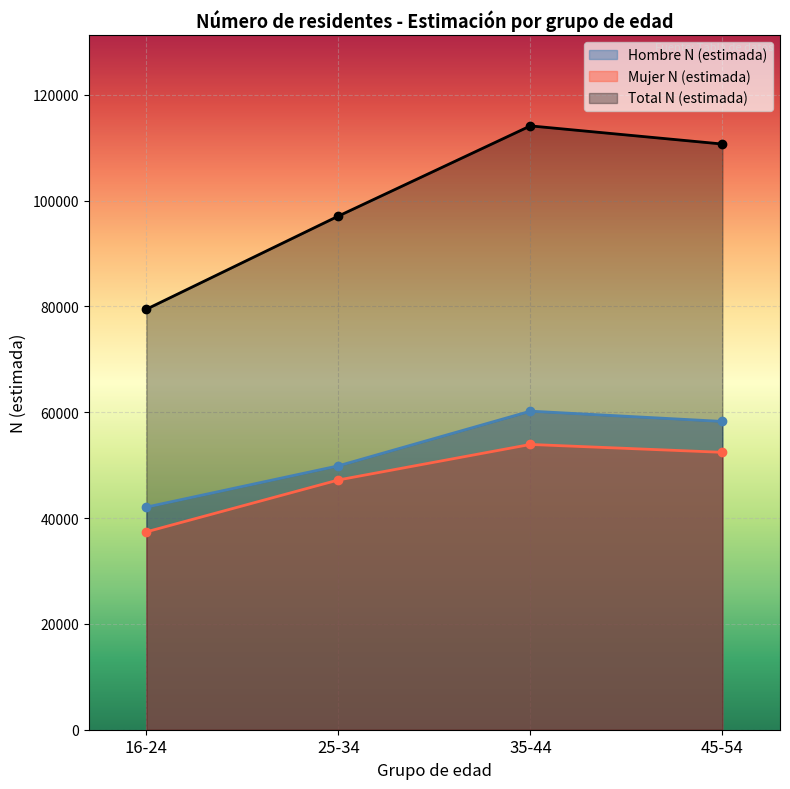

What position from the right is 16-24?

4